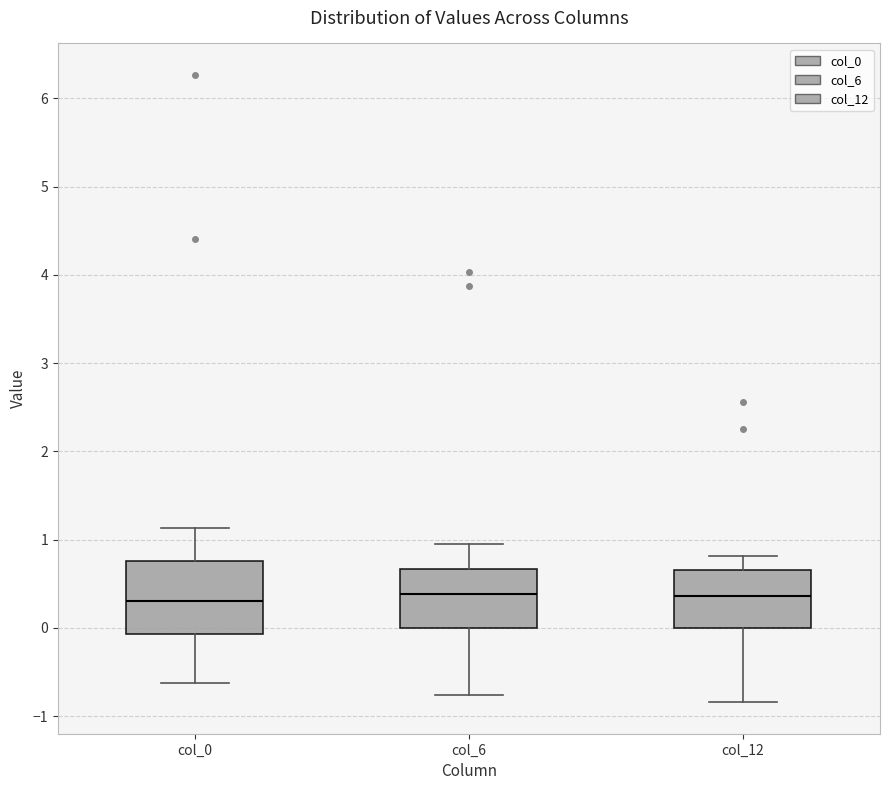

Reading left to right, transcribe this box plot: for each box, give where its median line is, the range the box spans, and where its two whiskers end, as read against the y-axis. The values are not printed on the chart, so give them approximately, as read against the axis.

col_0: median 0.3, box -0.1 to 0.8, whiskers -0.6 to 1.1
col_6: median 0.4, box 0.0 to 0.7, whiskers -0.8 to 0.9
col_12: median 0.4, box 0.0 to 0.7, whiskers -0.8 to 0.8